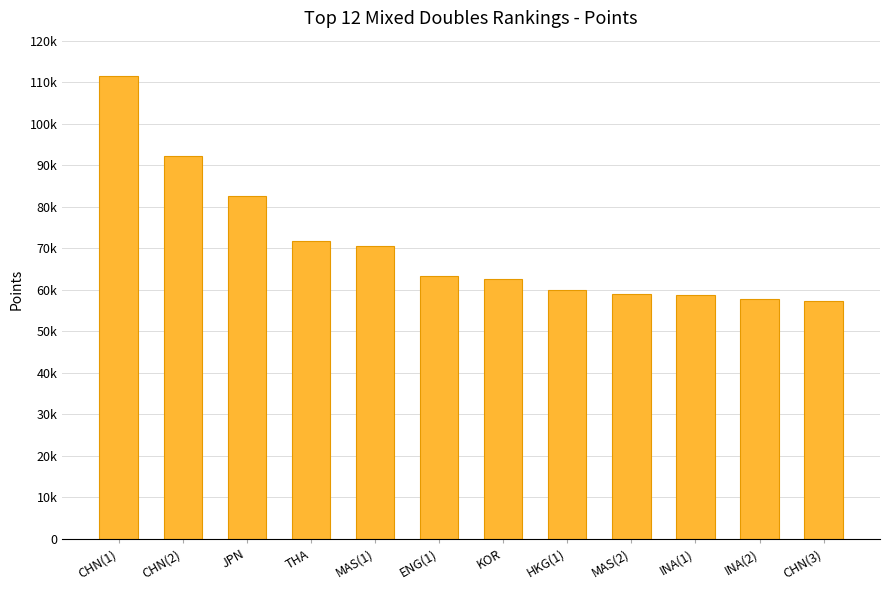

What is the maximum value shown in the chart?

111400